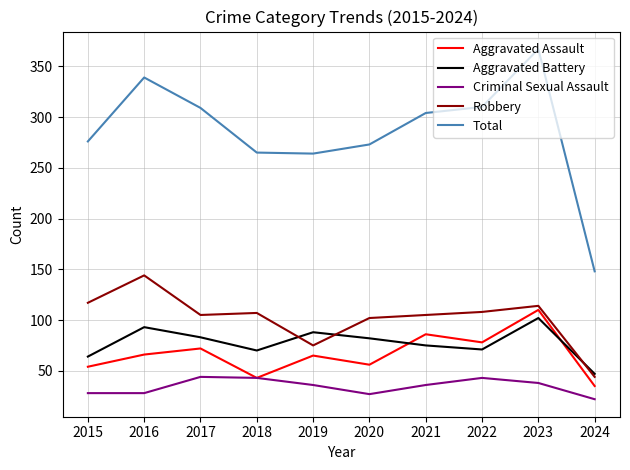

What is the difference between the maximum and minimum values in the Total series?

219